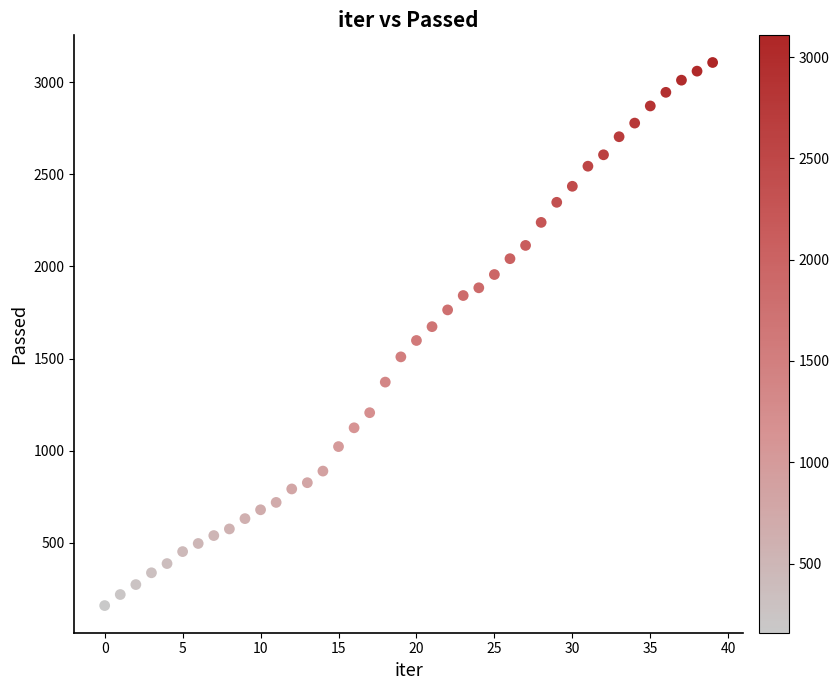

What is the range of Y values (max minus min)?

2948